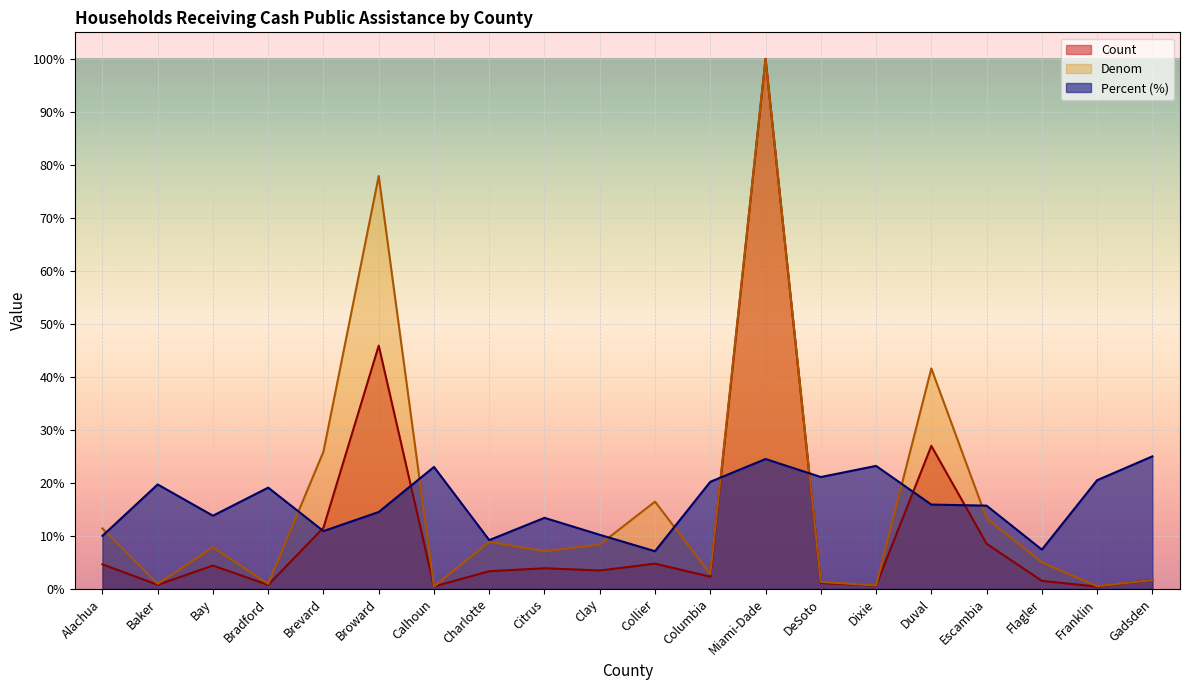

Which series ends up on top after the final intersection of Percent and Denom?

Percent